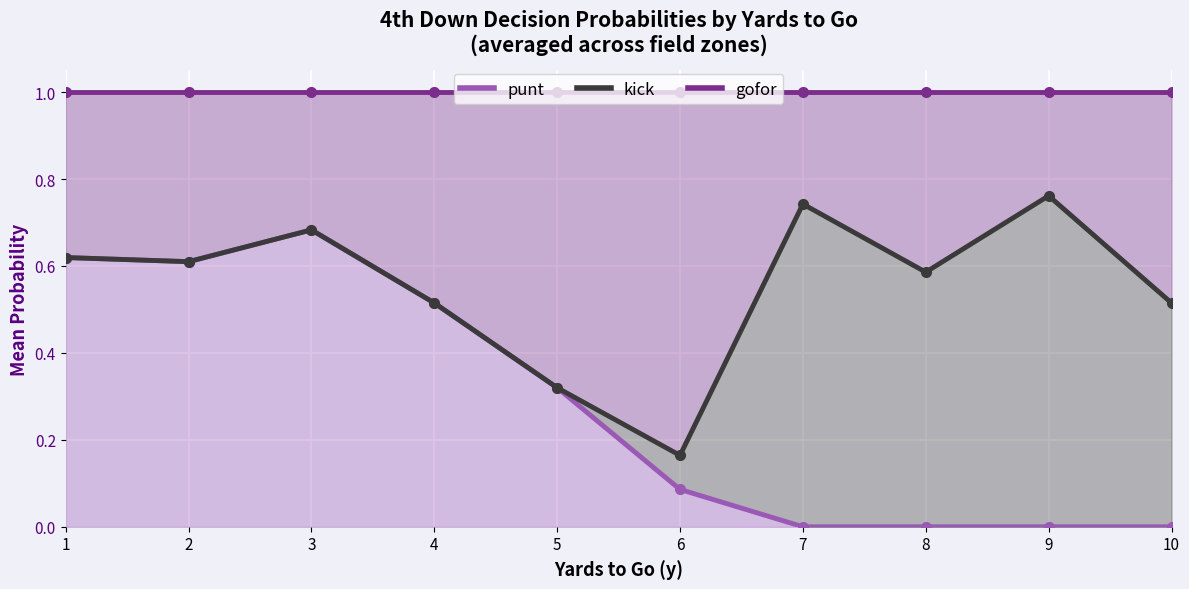

Is the value of gofor (line) at 4 greater than the value of kick (line) at 4?

Yes